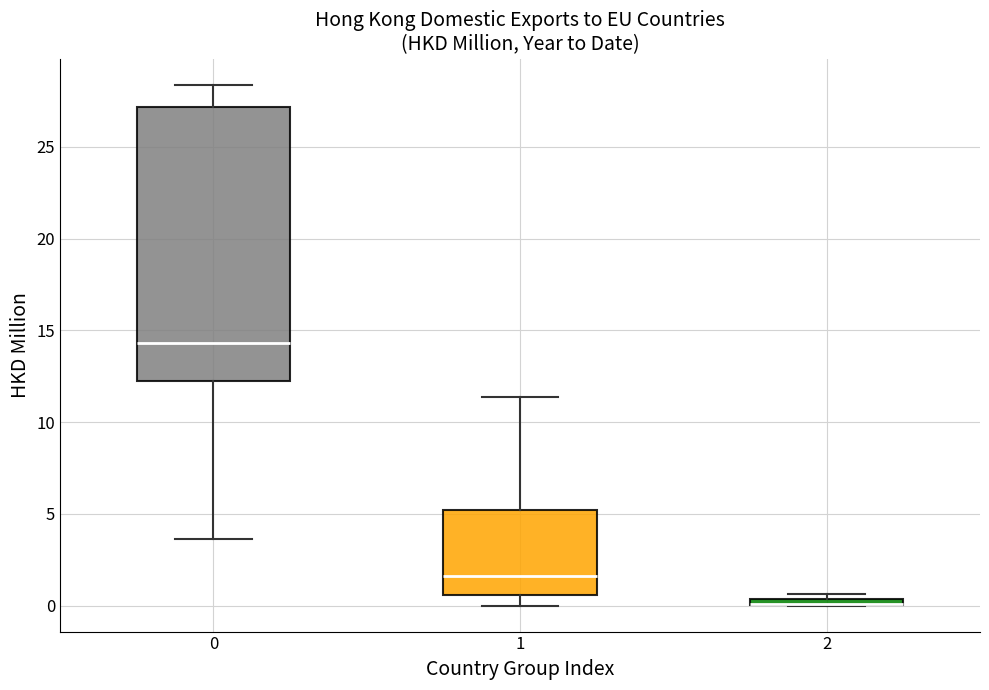

Comparing the boxes themselves (not the whiskers), which one is the tallest?

0